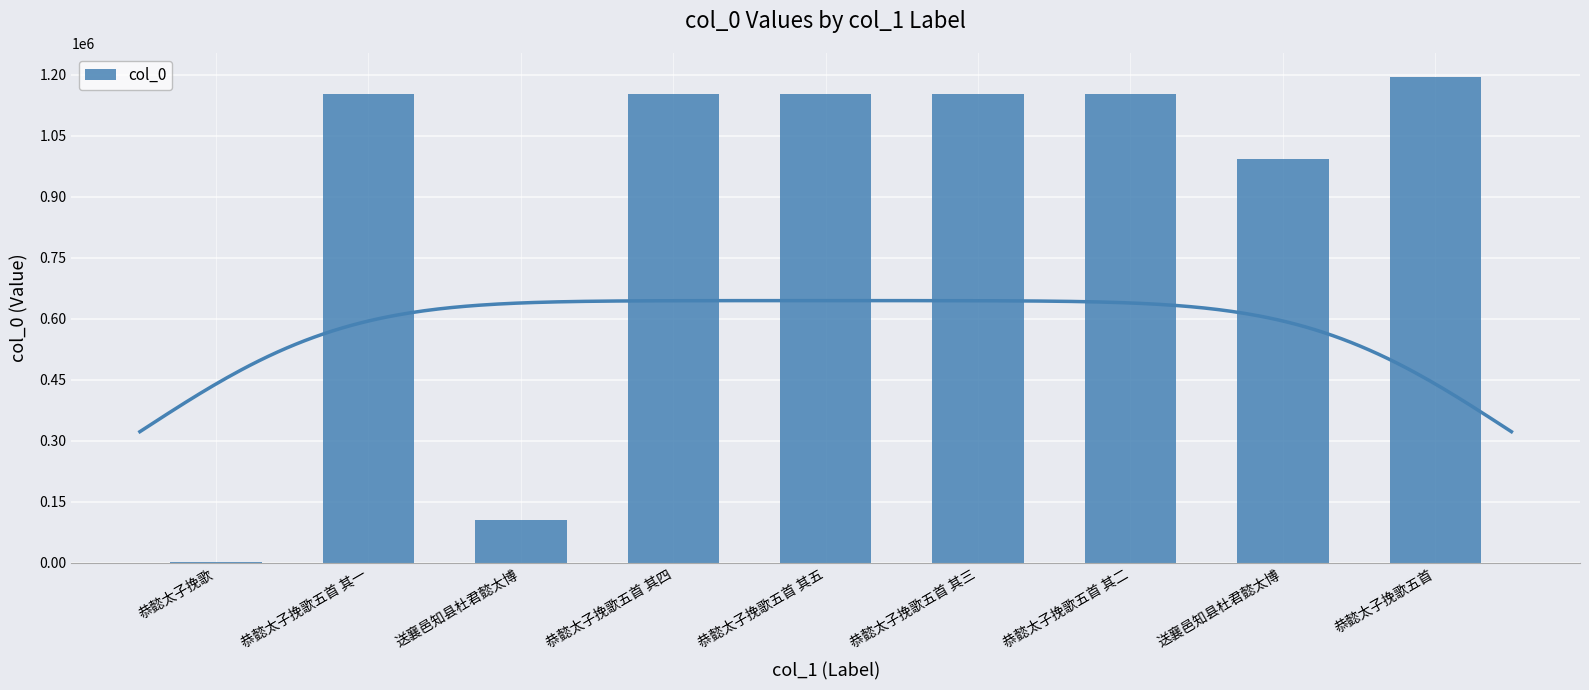

What is the average value?

894848